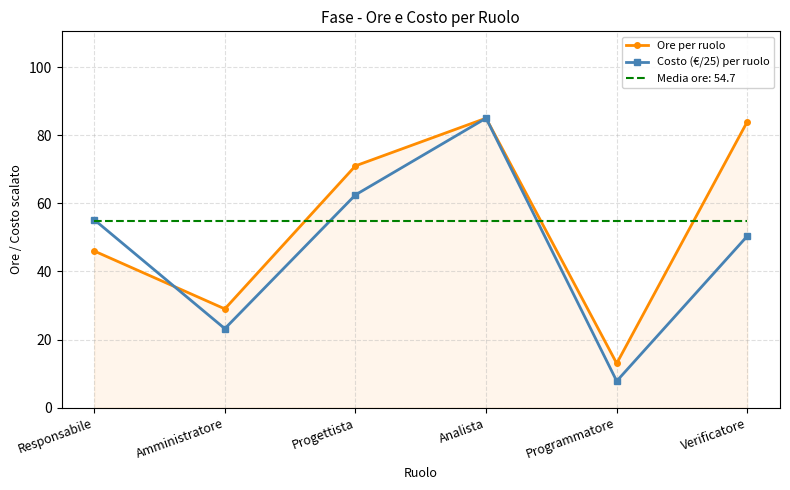

Is it true that Costo (€/25) per ruolo equals 116.4 at Analista?

False